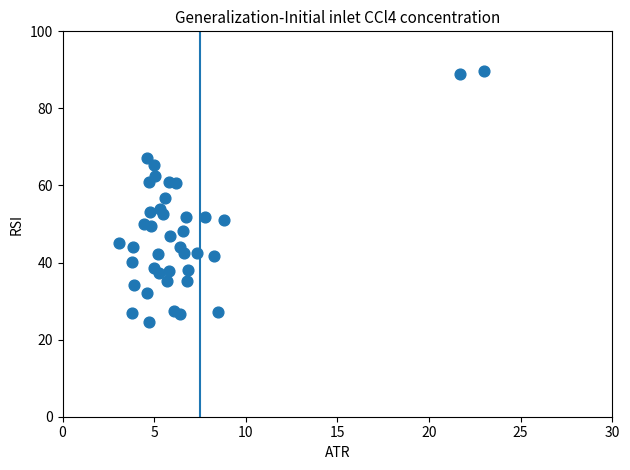

What is the range of Y values (max minus min)?

65.2